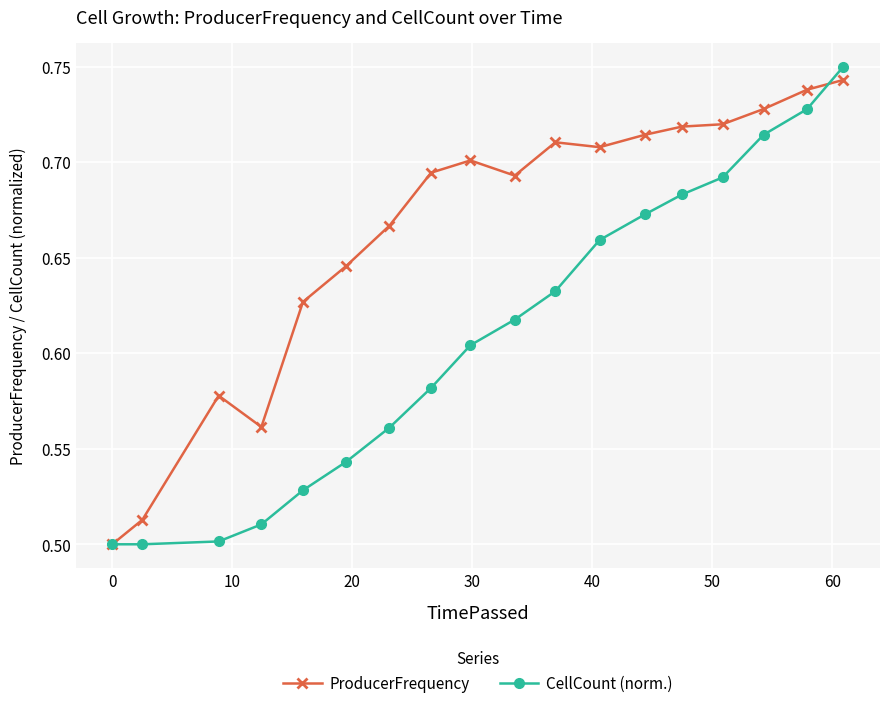

What is the difference between the maximum and second lowest values in the ProducerFrequency series?

0.2